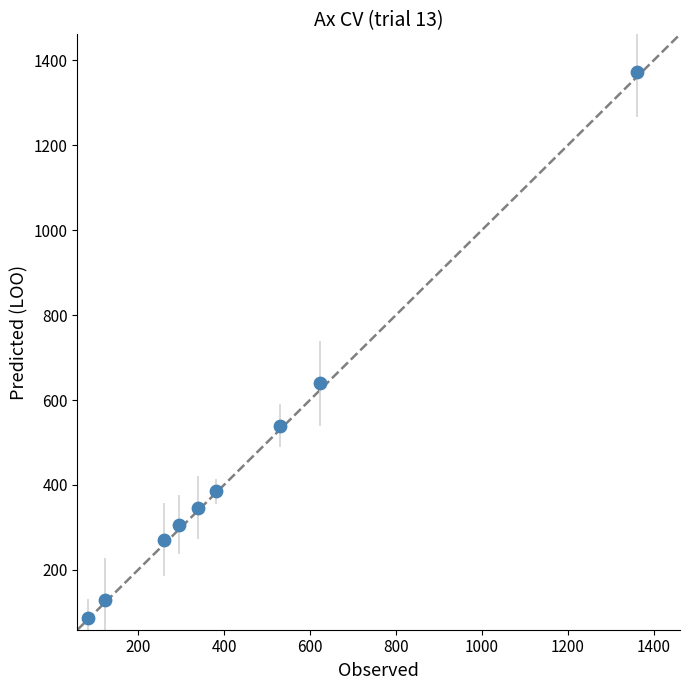

What is the range of X values (max minus min)?

1278